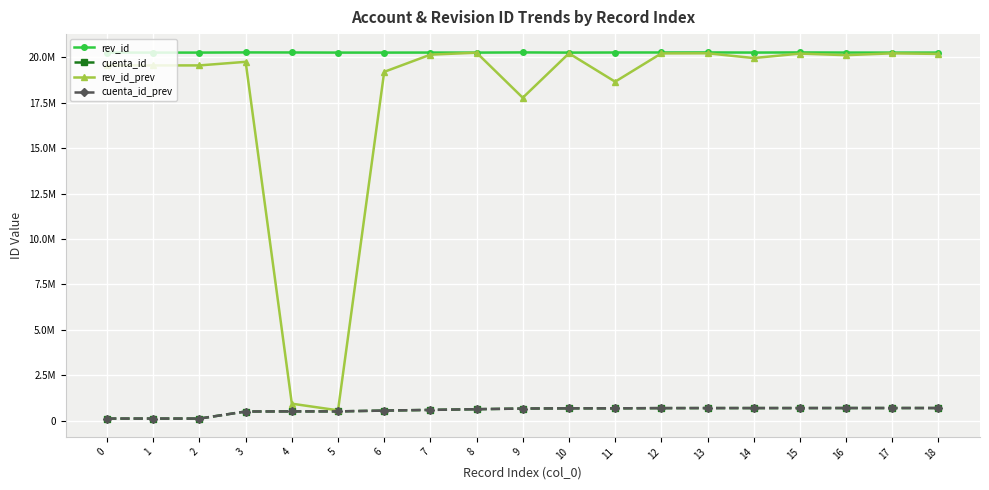

Reading left to right, extract all data points from this chart.

rev_id: 20270679	20270684	20270688	20279682	20276728	20270508	20270095	20272447	20270083	20279850	20269712	20275278	20276611	20279393	20271665	20279079	20271748	20270149	20271129
cuenta_id: 114645	114652	114660	503313	510375	510482	554377	591590	630405	666294	678594	678806	689982	692359	692551	692800	694223	694769	694898
rev_id_prev: 19564236	19564282	19564266	19761381	934184	567902	19209776	20156997	20265414	17783111	20228304	18667188	20225926	20232424	19969305	20215759	20128519	20229215	20197997
cuenta_id_prev: 114645	114652	114660	503313	510375	510482	554377	591590	630405	666294	678594	678806	689982	692359	692551	692800	694223	694769	694898